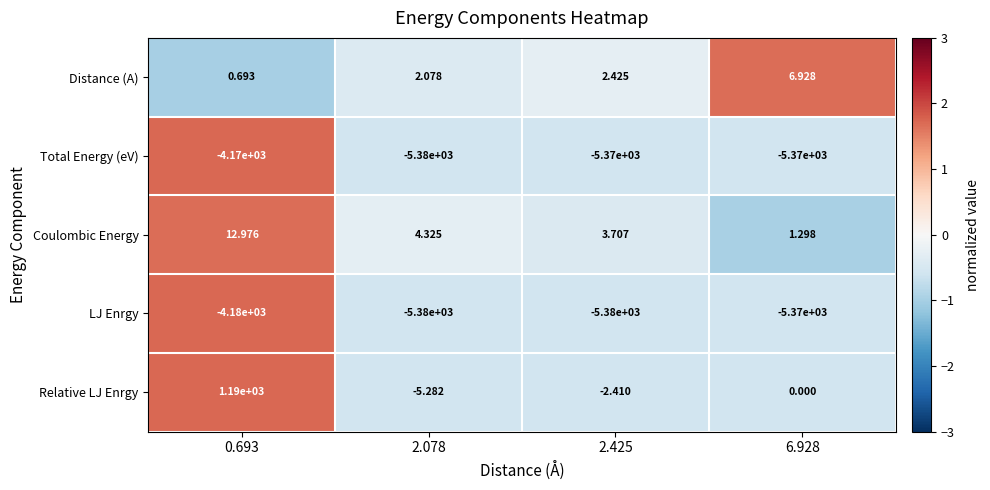

Which series has the largest total across all categories?

Relative LJ Enrgy